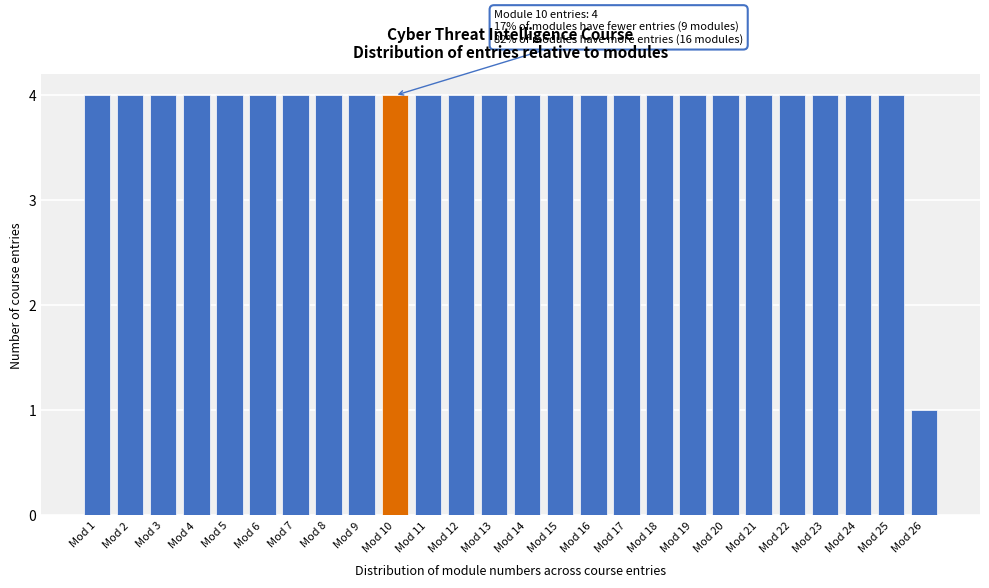

Reading right to left, what are all the values shown in this chart?

1	4	4	4	4	4	4	4	4	4	4	4	4	4	4	4	4	4	4	4	4	4	4	4	4	4